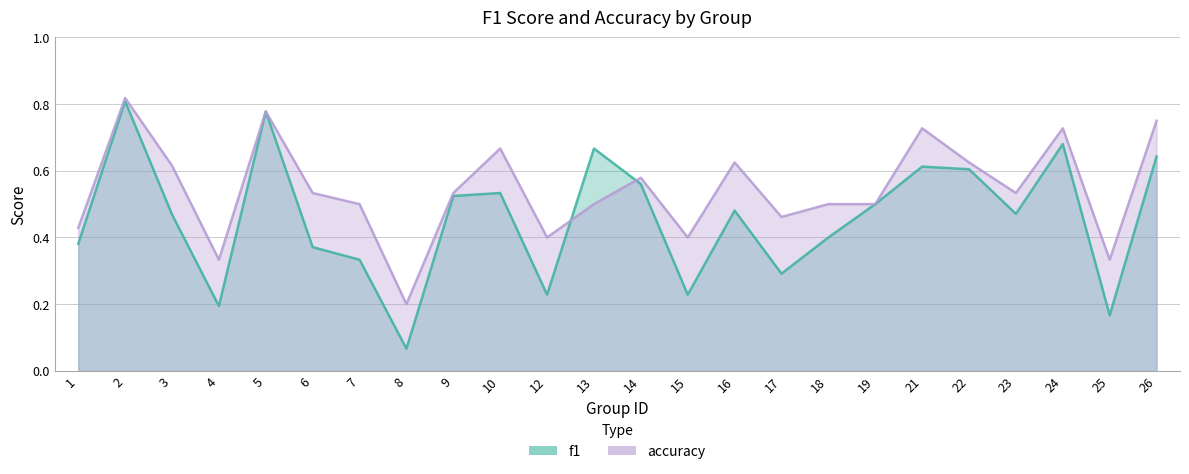

Rank the categories by accuracy value from highest to lowest.

2, 5, 26, 21, 24, 10, 16, 22, 3, 14, 6, 9, 23, 7, 13, 18, 19, 17, 1, 12, 15, 4, 25, 8